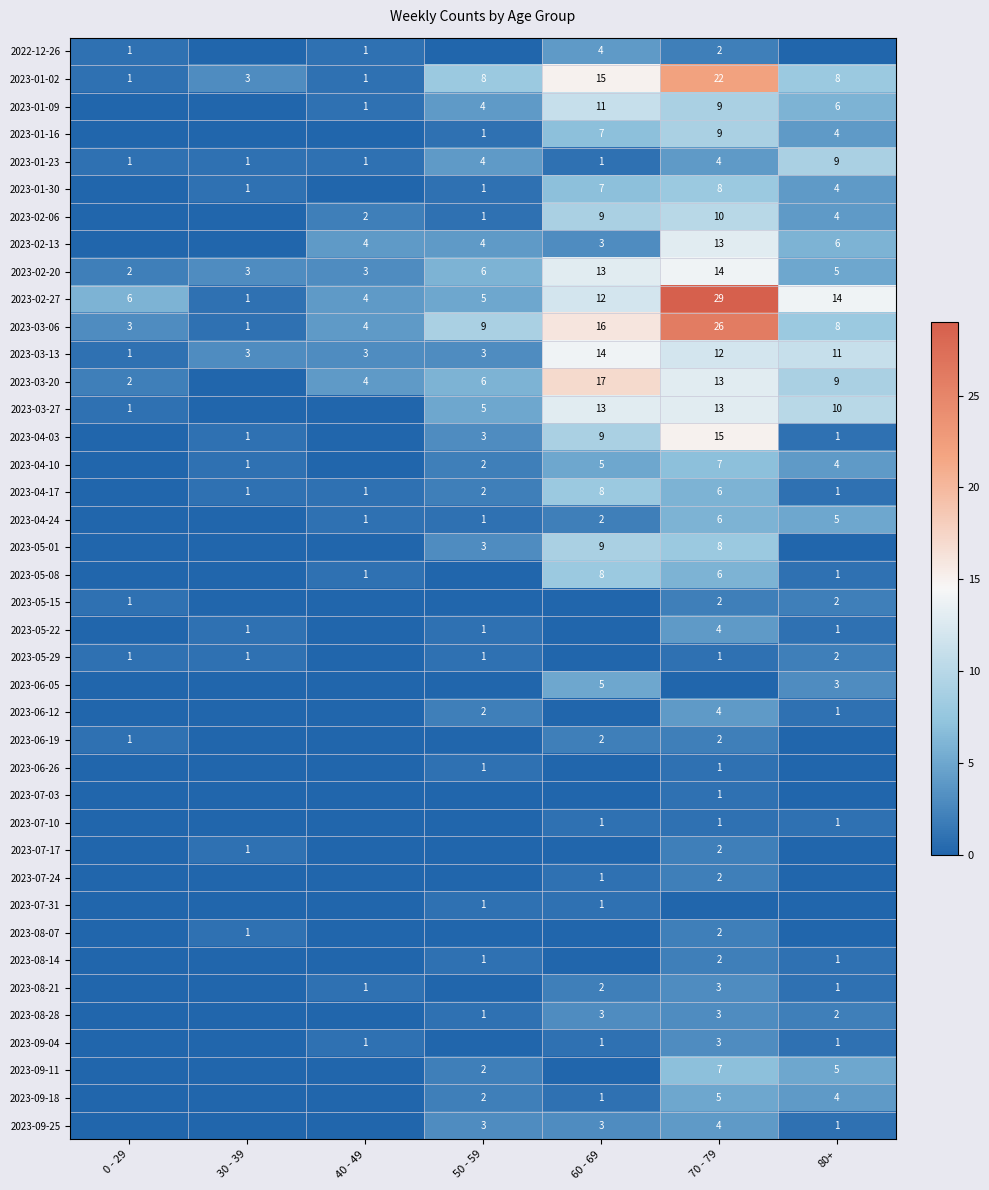

What is the highest value of the 2023-02-20 series?

14